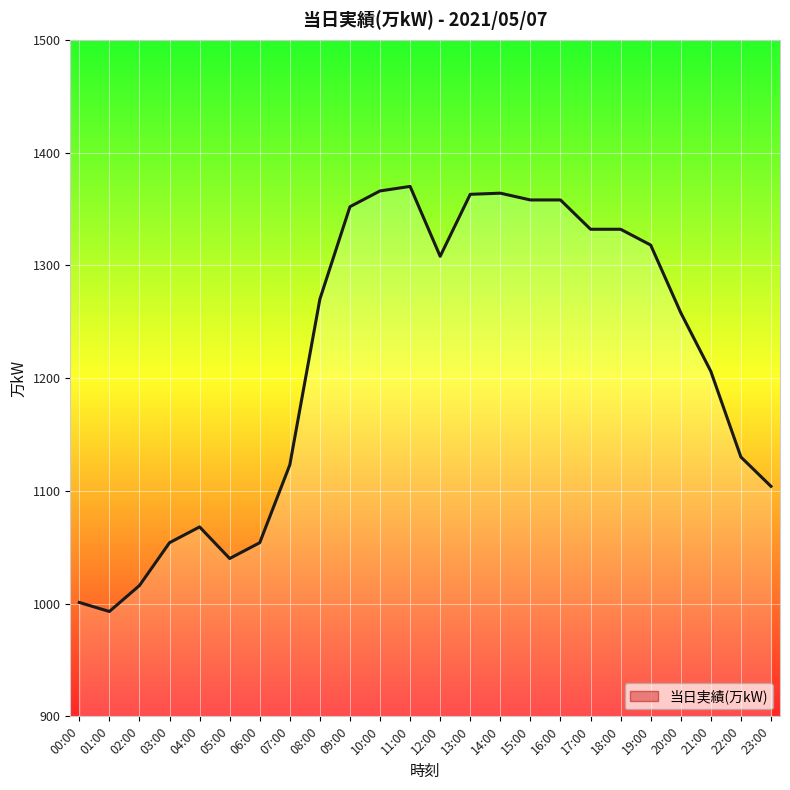

How many values are below 1270?

12